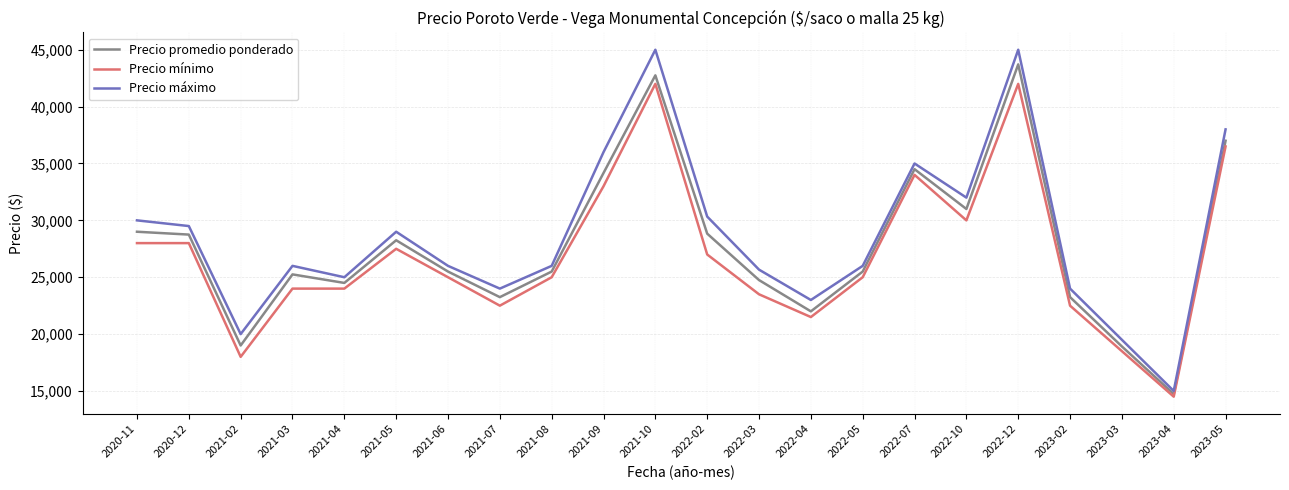

The Precio mínimo series shows 18000 at 2021-02. True or false?

True